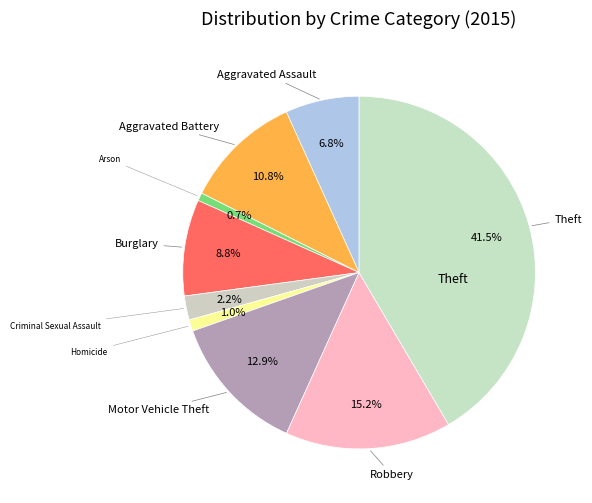

To the nearest percent, what is the difference between the largest and smallest slice percentages?

41%